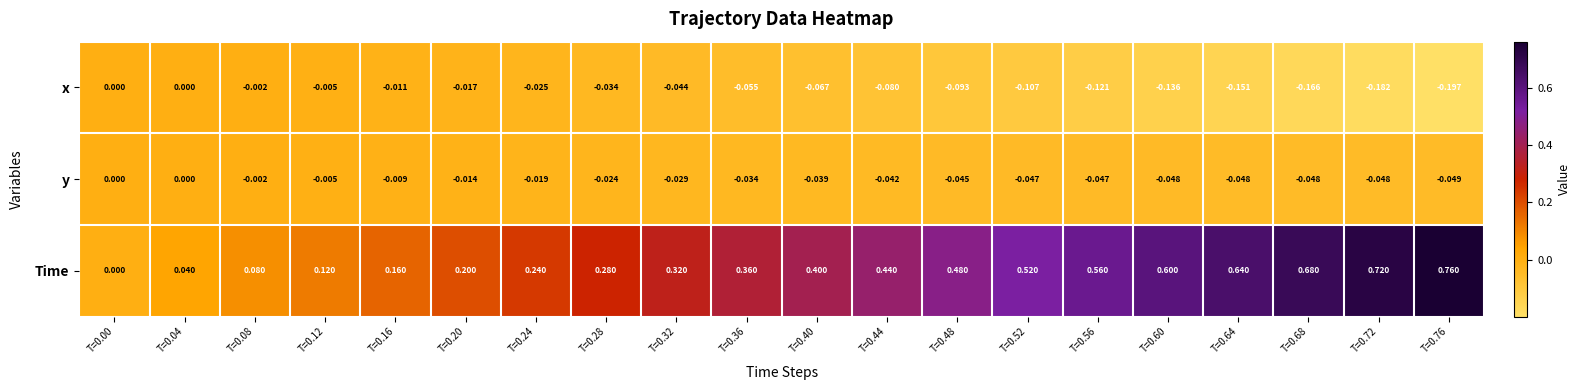

Is the value of y at T=0.40 greater than the value of x at T=0.52?

Yes